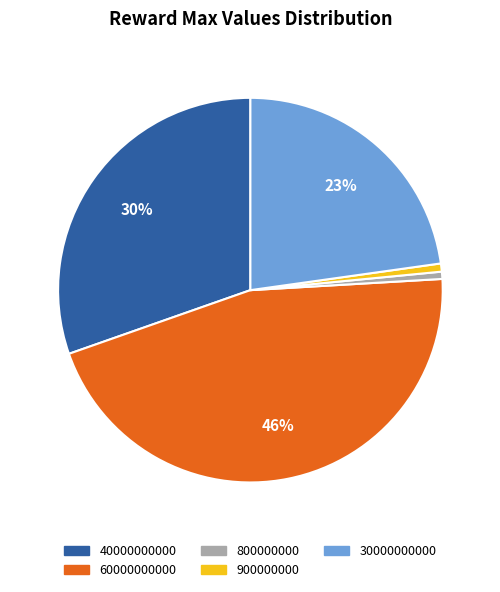

Do 900000000 and 60000000000 together represent more than half of the pie?

No